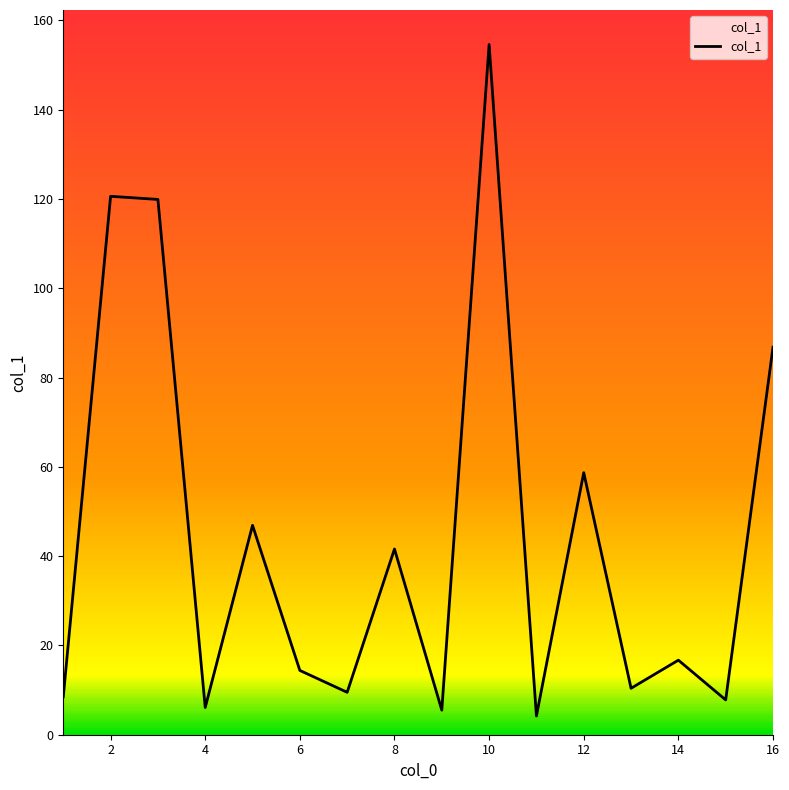

What is the difference between the maximum and minimum values?

150.4